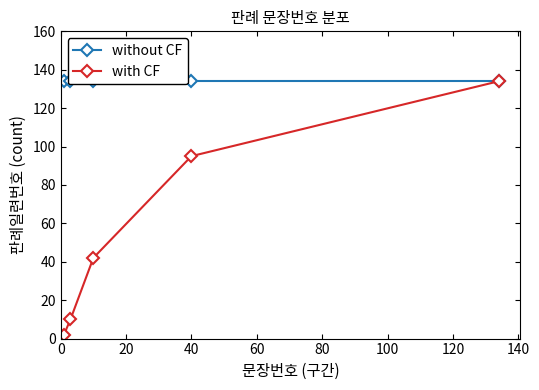

What is the maximum value for with CF?

134